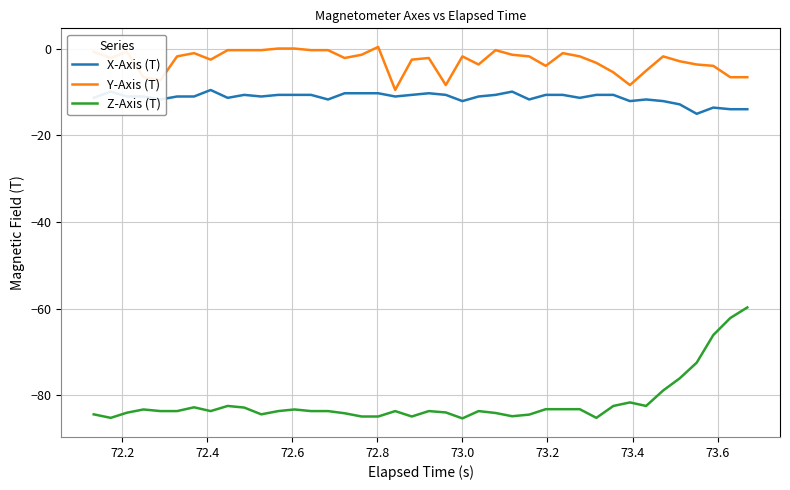

What is the minimum value shown in the chart?

-85.3